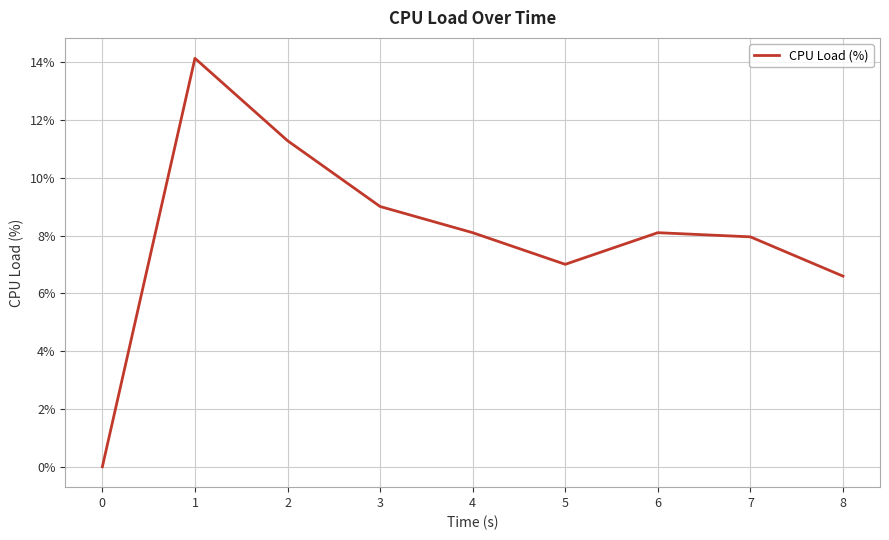

What is the difference between the values at 8 and 0?

6.6